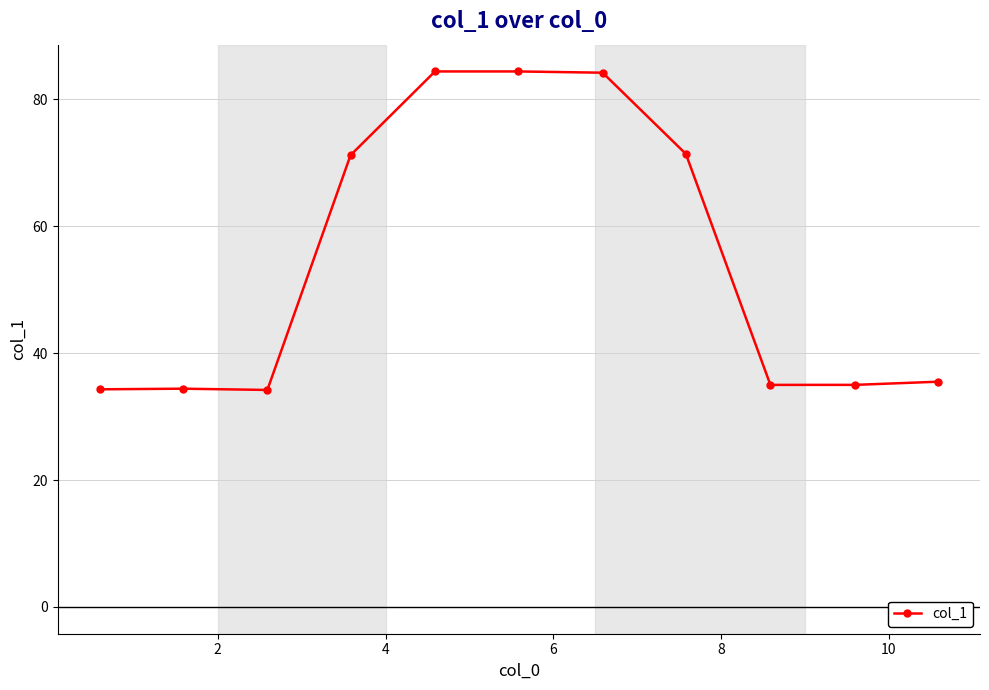

What is the maximum value shown in the chart?

84.4